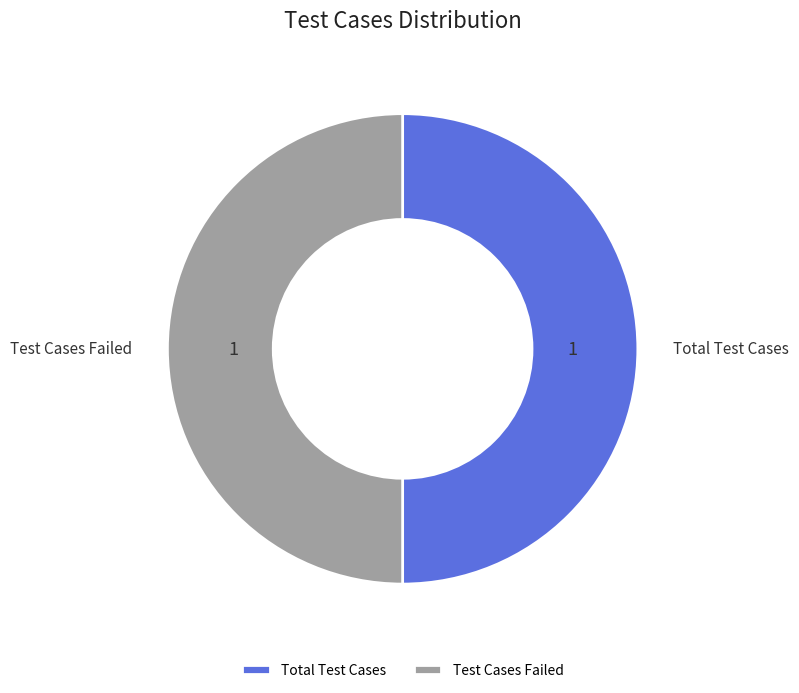

Is it true that Total Test Cases is 56% of the pie?

False